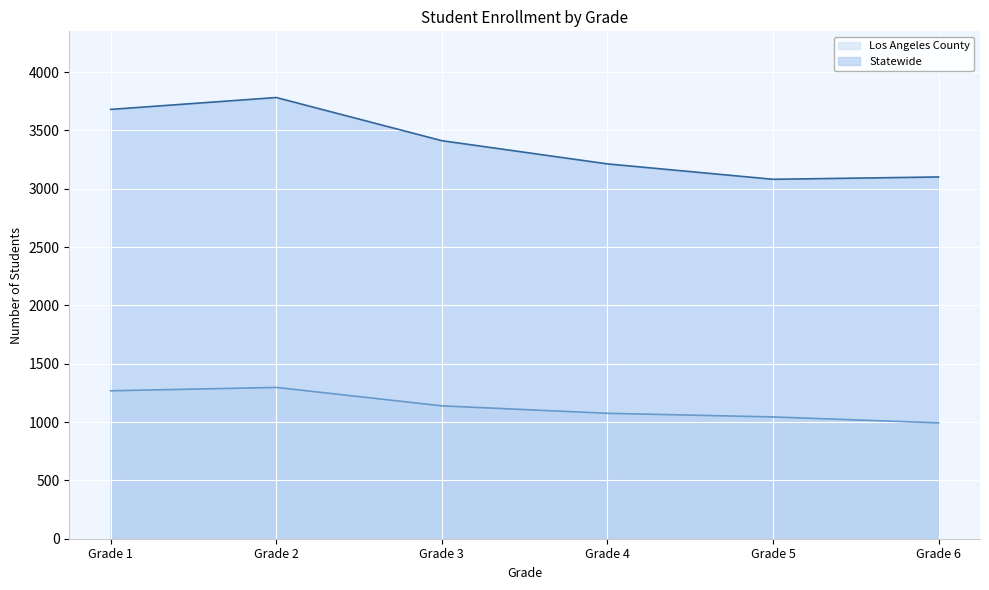

List the series in order of their overall mean, highest first.

Statewide, Los Angeles County